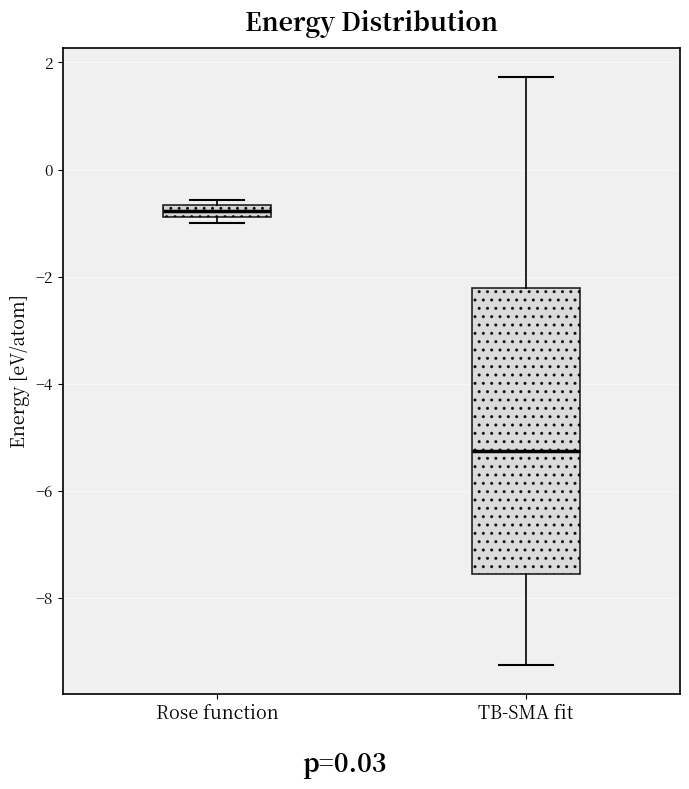

Comparing the boxes themselves (not the whiskers), which one is the tallest?

TB-SMA fit